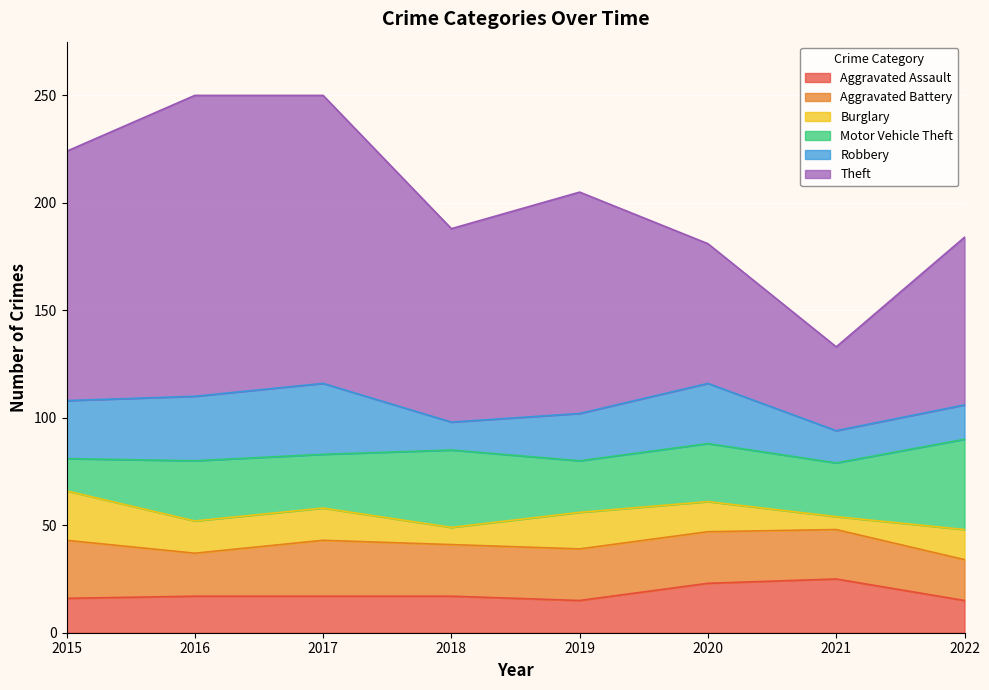

True or false: Aggravated Assault and Burglary cross at least once.

True